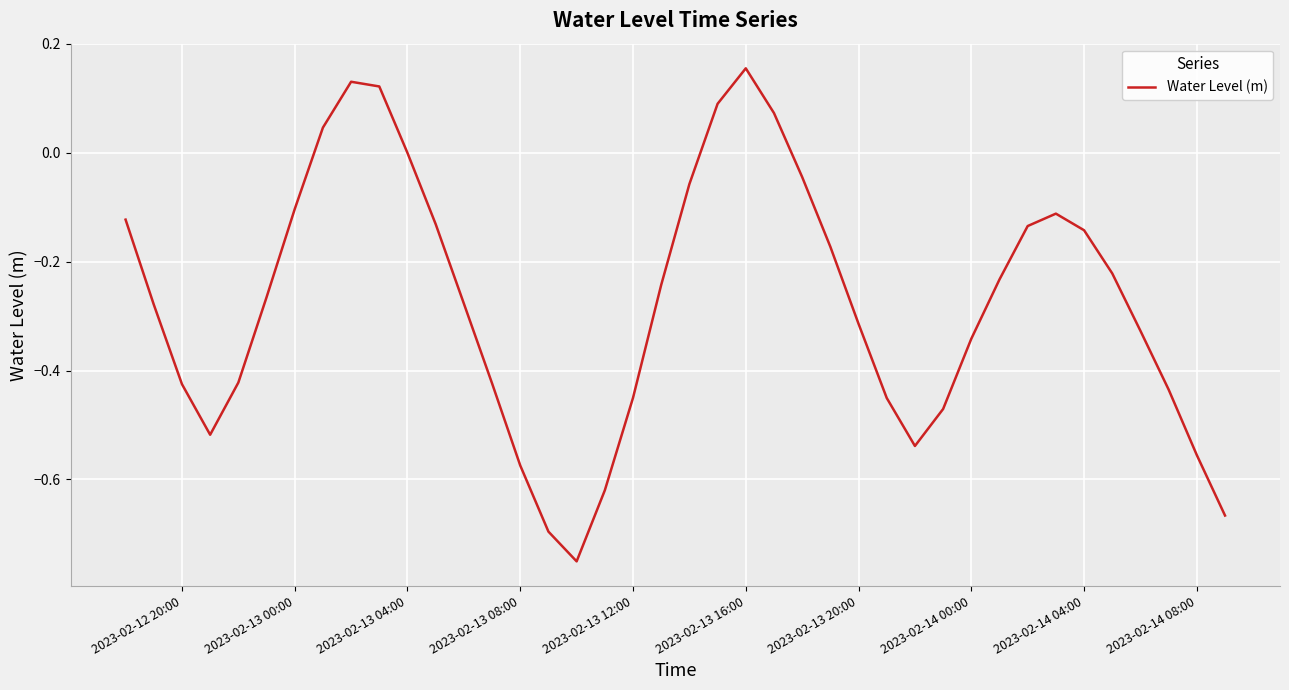

What is the difference between the maximum and minimum values?

0.9